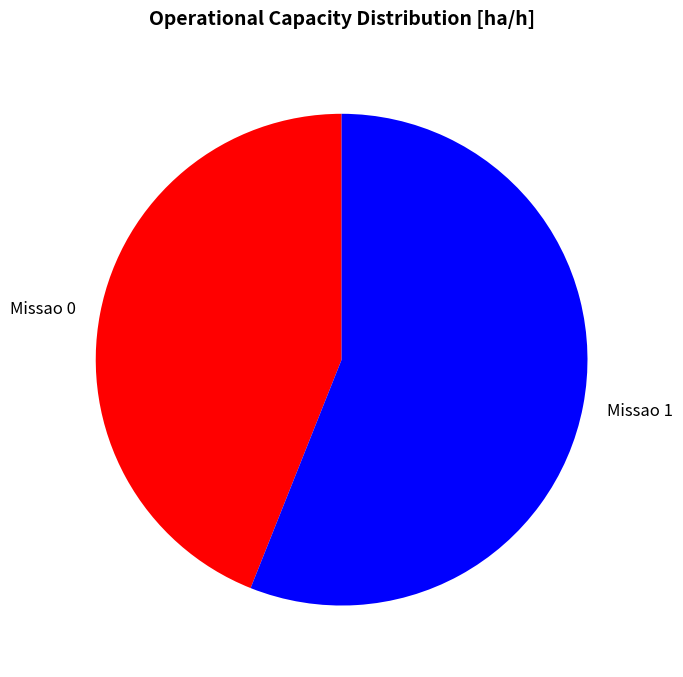

Which slice is the smallest?

Missao 0